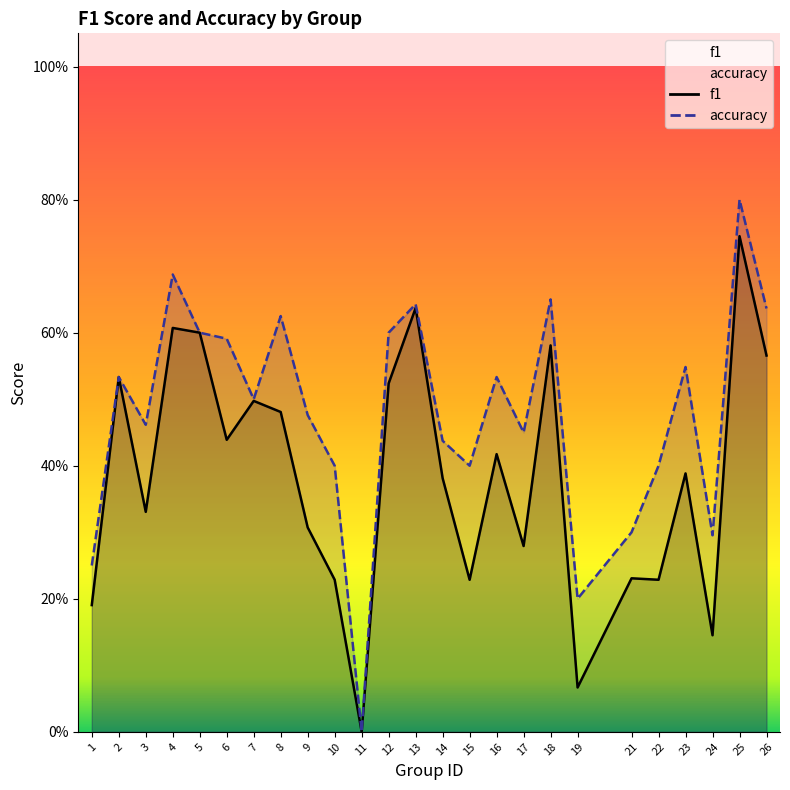

True or false: f1 has more than 1 interior local peaks.

True